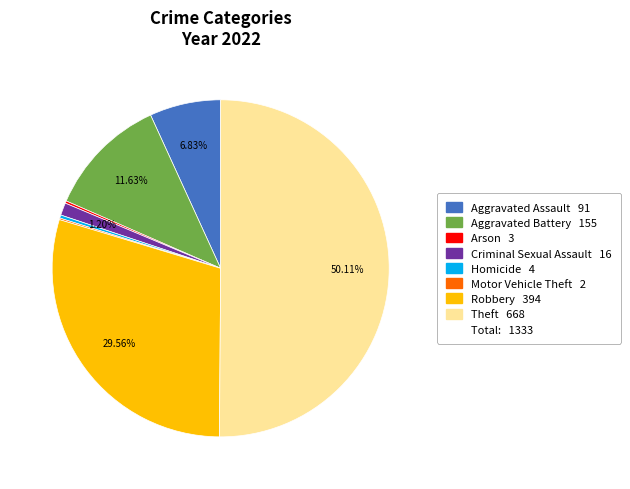

How many slices are in this pie chart?

8